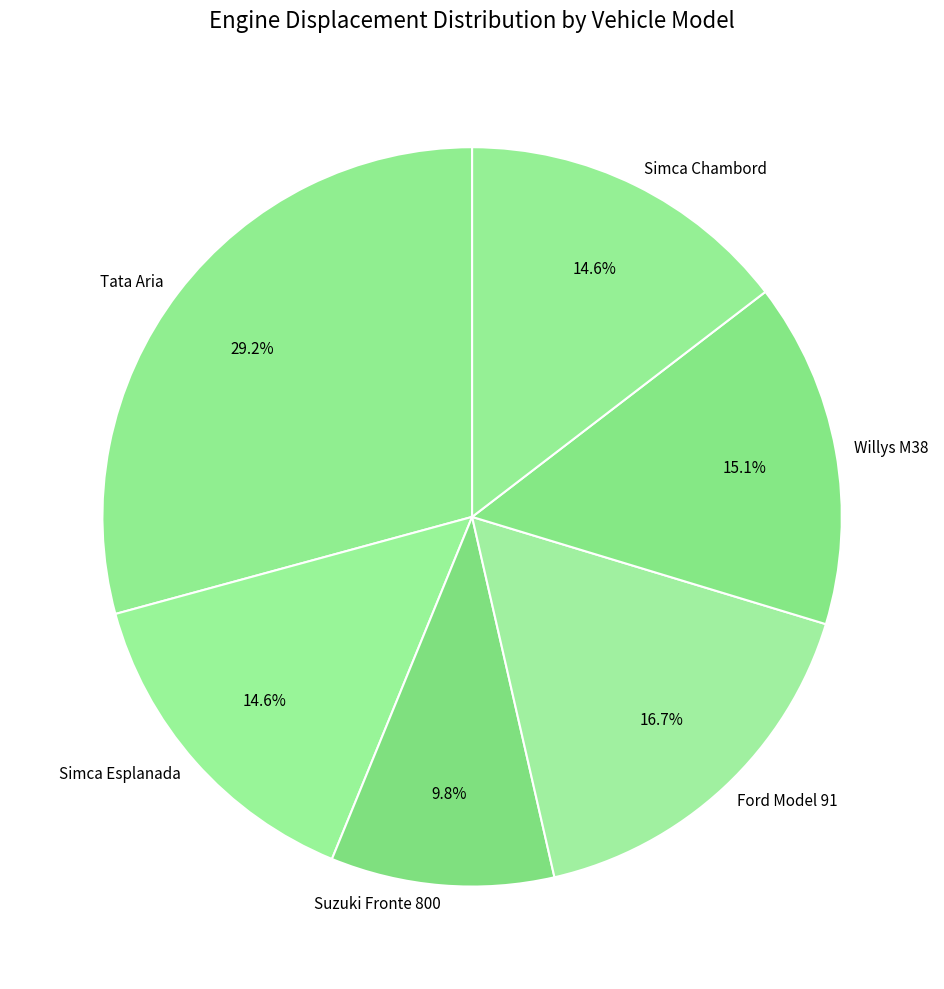

What is the largest slice in the pie chart?

Tata Aria